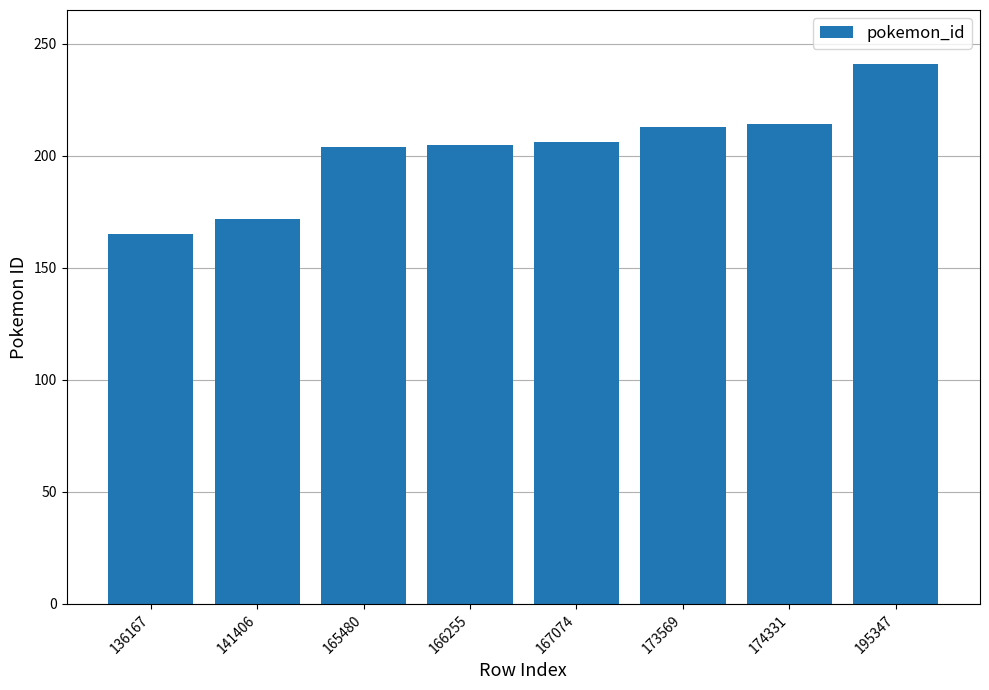

What is the difference between the maximum and minimum values?

76